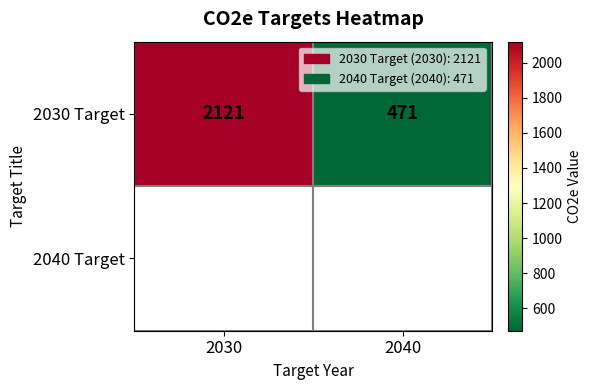

What is the maximum value shown in the chart?

2121